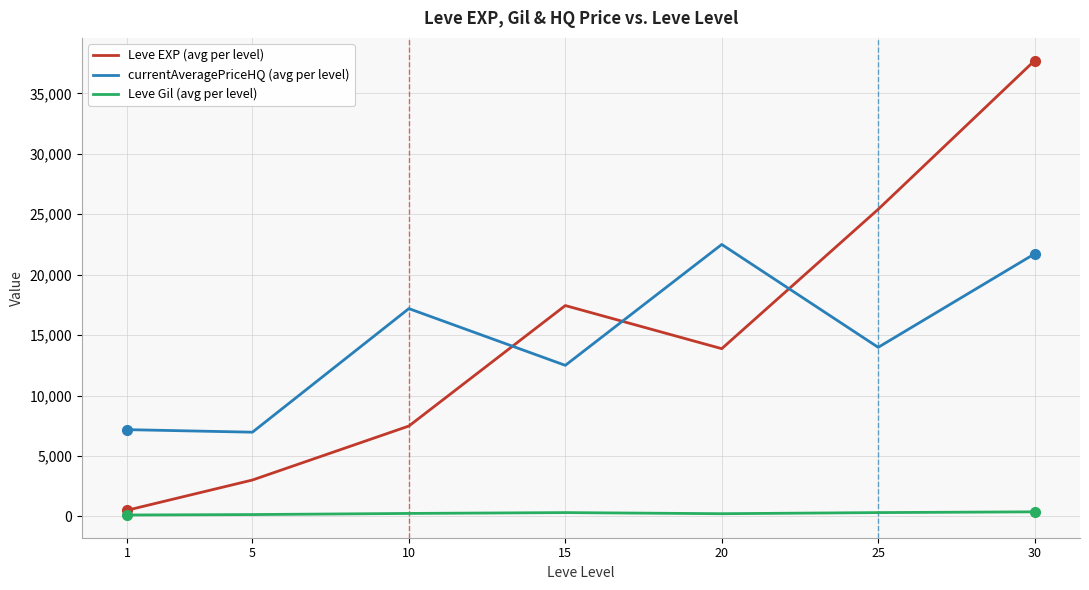

What is the sum of the Leve EXP (avg per level) values at 25 and 15?

42855.0